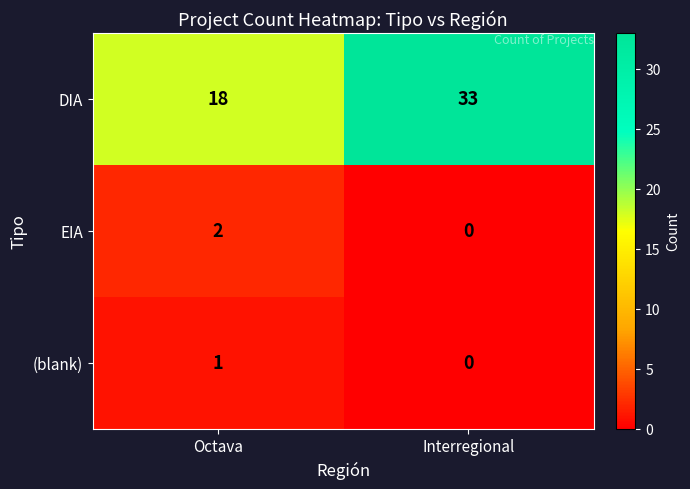

How many distinct data groups are displayed?

3